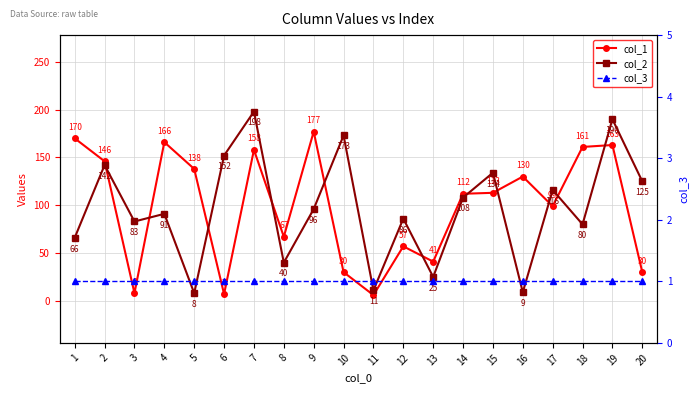

Which series ends up on top after the final intersection of col_2 and col_1?

col_2